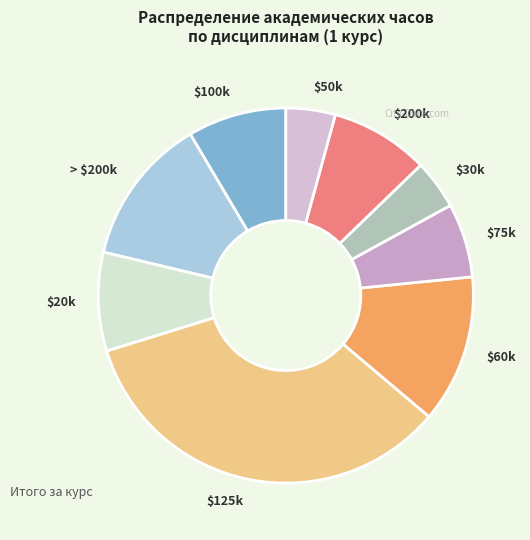

To the nearest percent, what is the average slice percentage?

11%